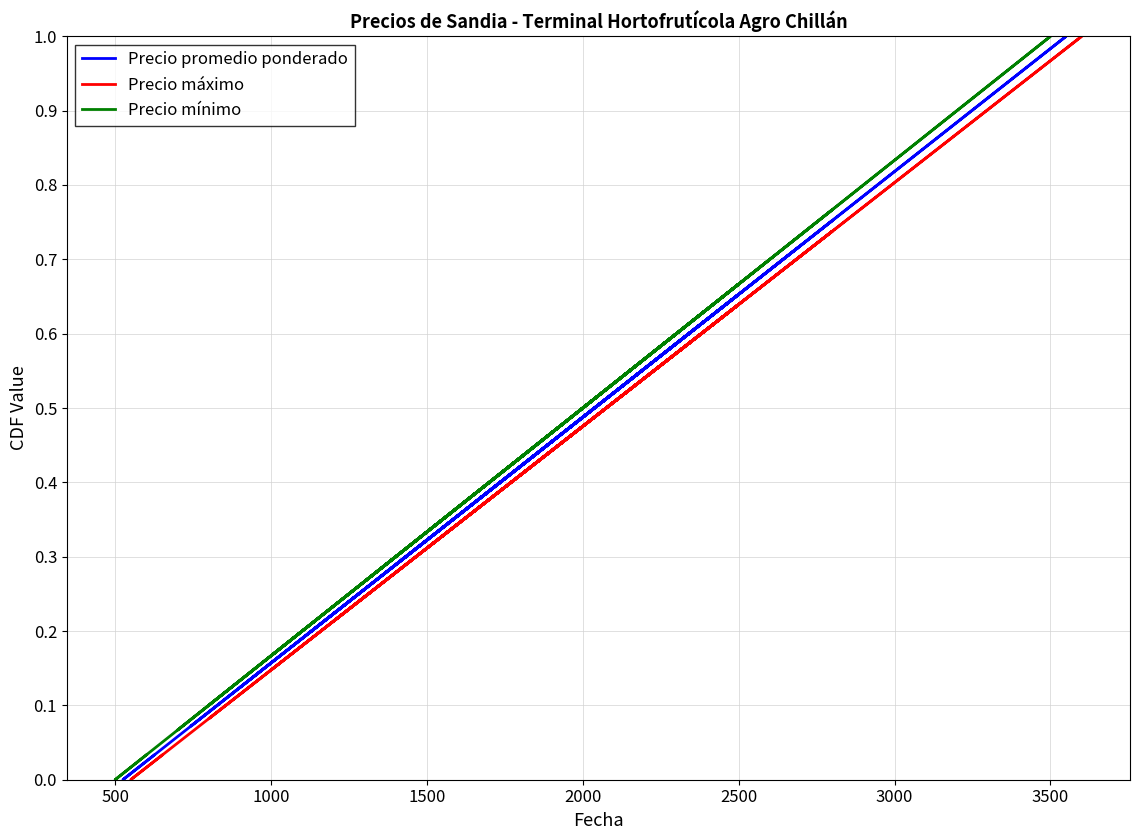

The Precio mínimo series shows 0.6 at 25. True or false?

False